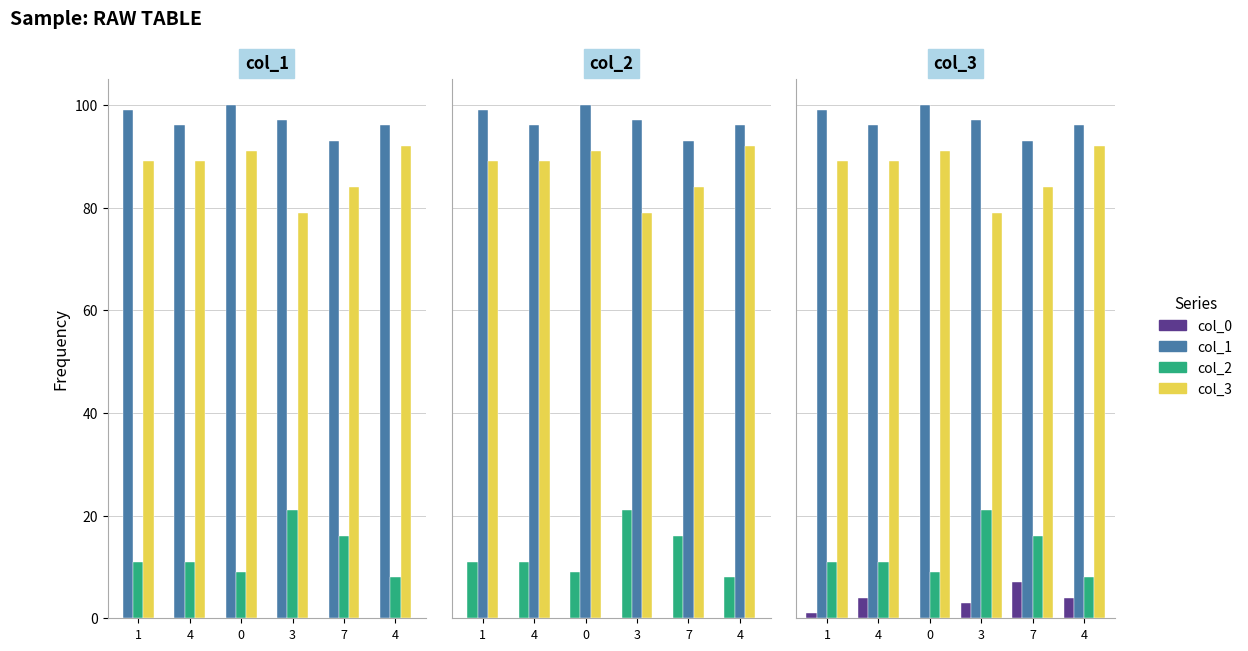

Are the bars horizontal?

No